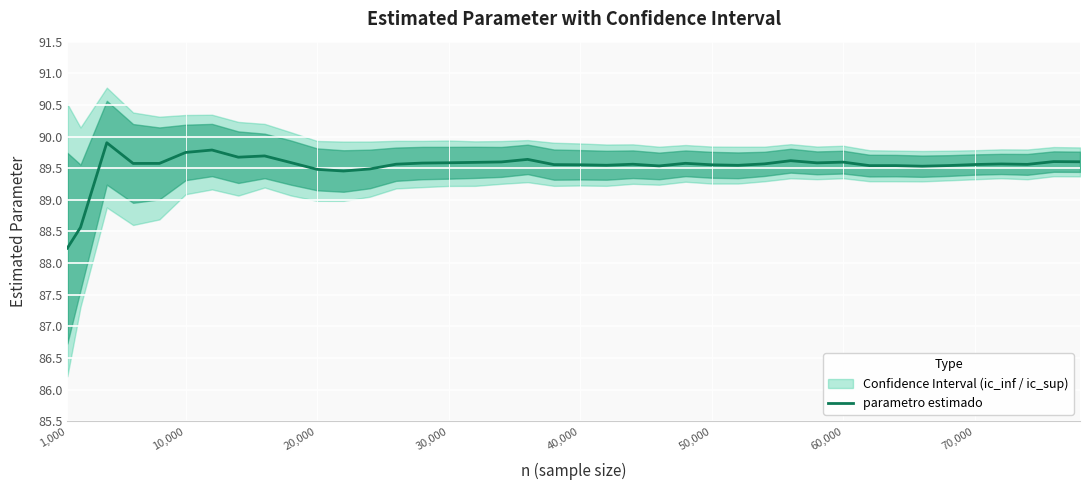

At which category does the chart reach its minimum across all series?

1,000